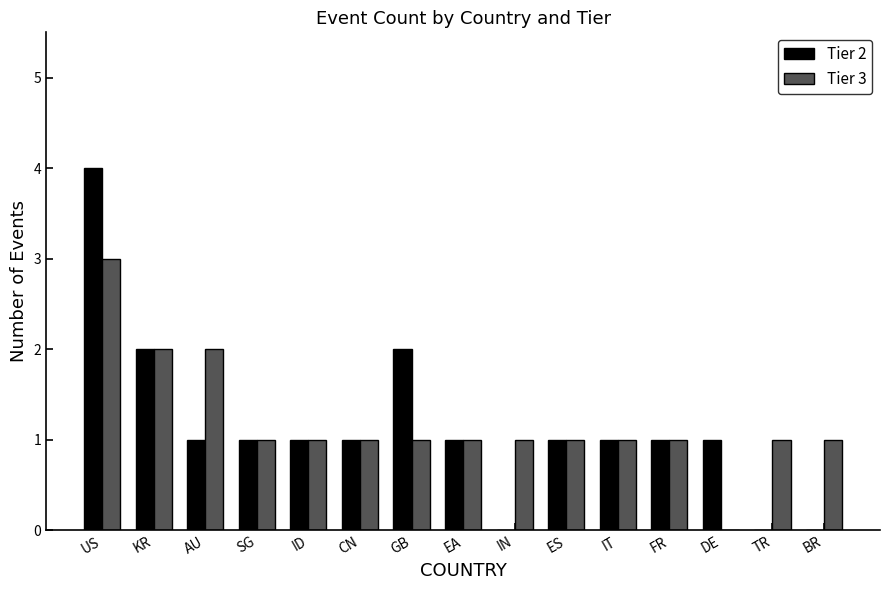

Between US and CN, which series saw the biggest shift?

Tier 2